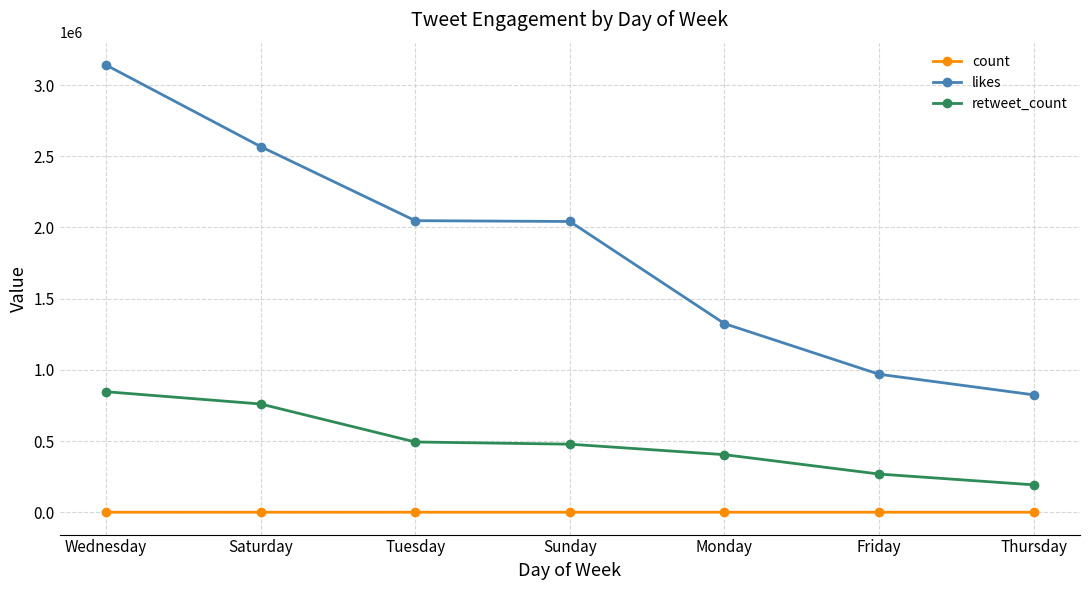

At which label does retweet_count first exceed 477923?

Wednesday